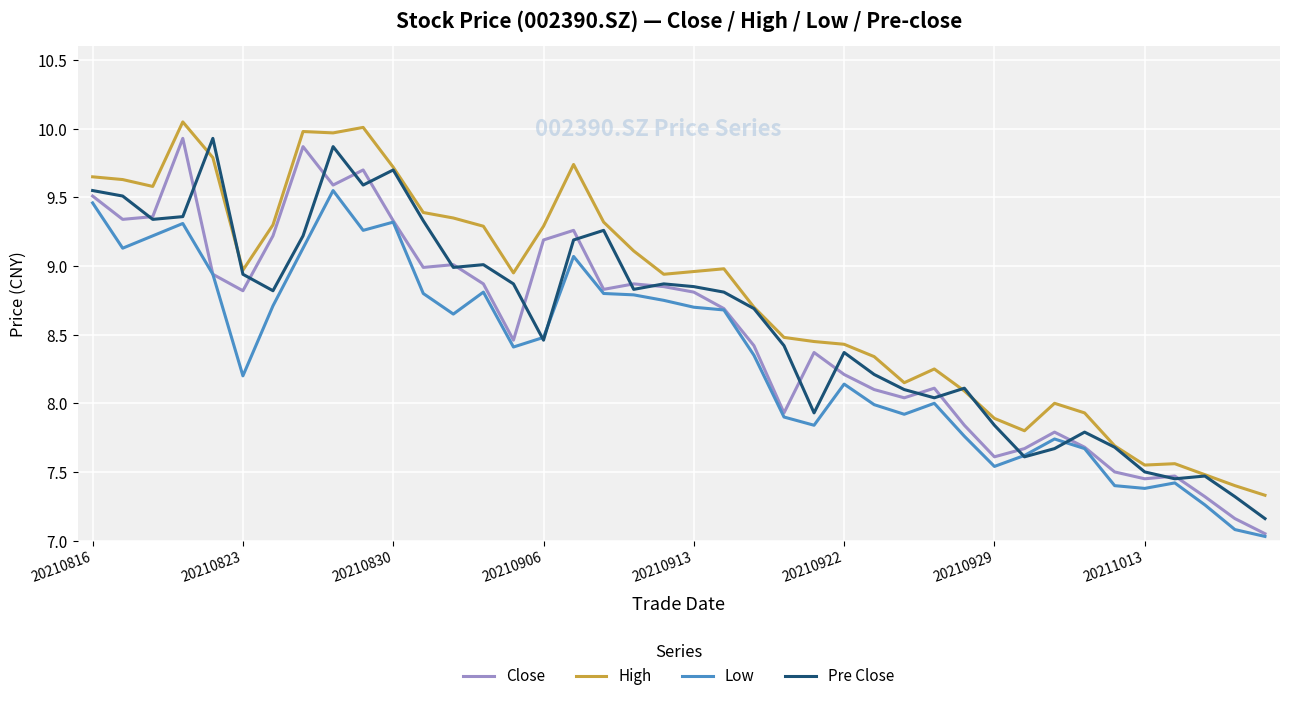

True or false: Low and High cross at least once.

False